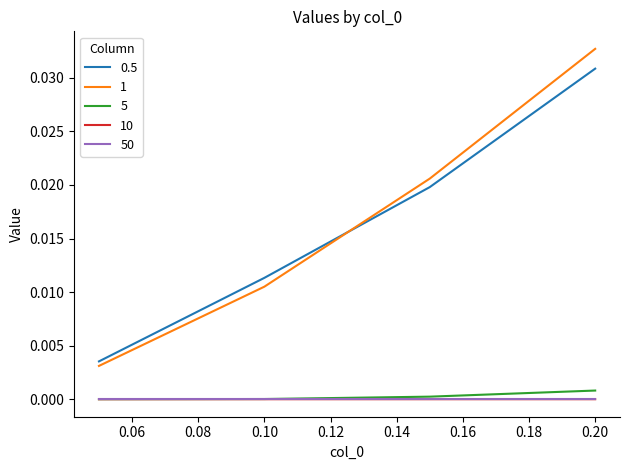

True or false: 50 and 0.5 intersect in this chart.

False